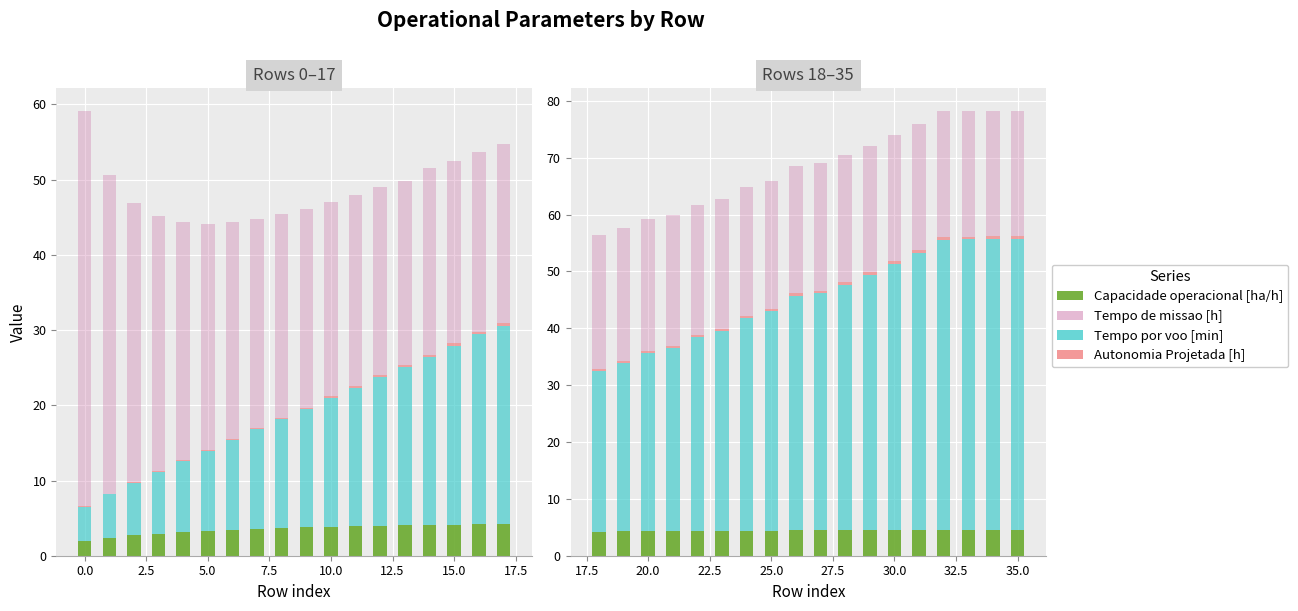

What are all the series names shown in the legend?

Capacidade operacional [ha/h], Tempo por voo [min], Autonomia Projetada [h], Tempo de missao [h]